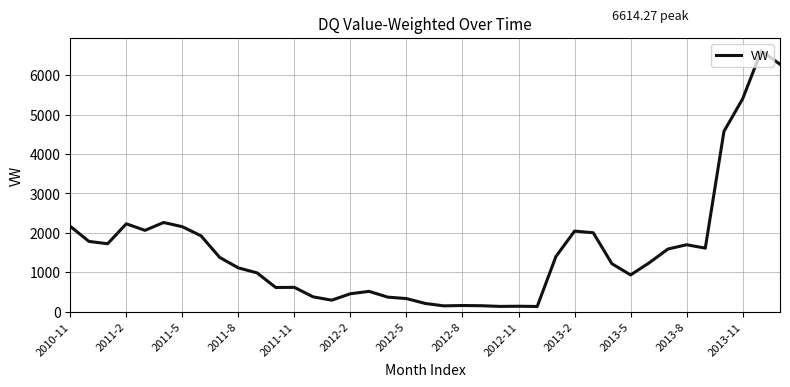

What is the difference between the maximum and minimum values?

6480.7